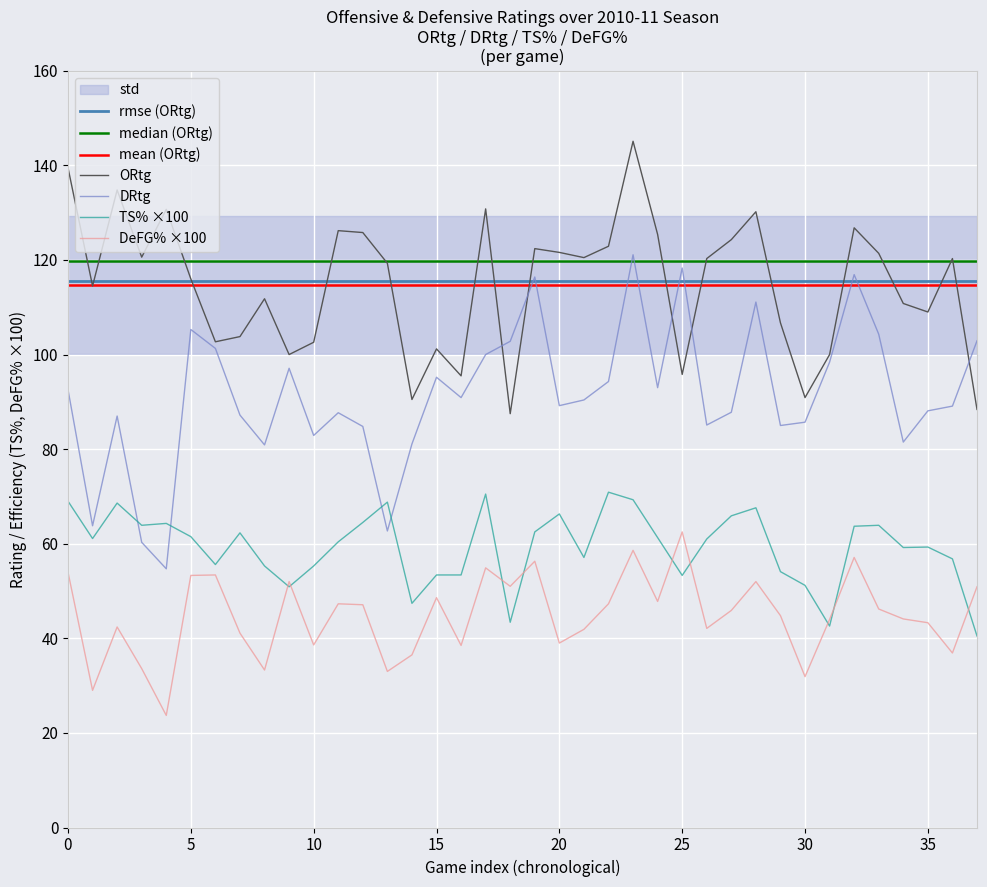

What is the minimum value for DRtg?

54.7